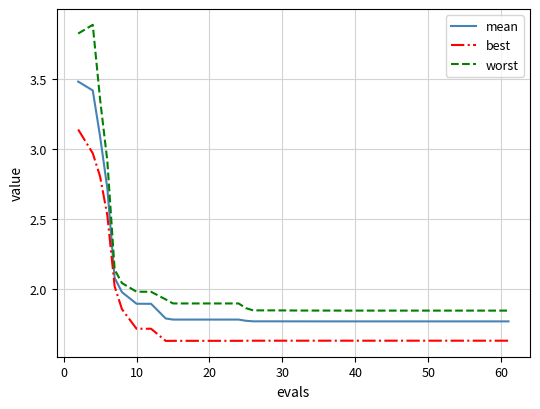

List the series in order of their overall mean, lowest first.

best, mean, worst